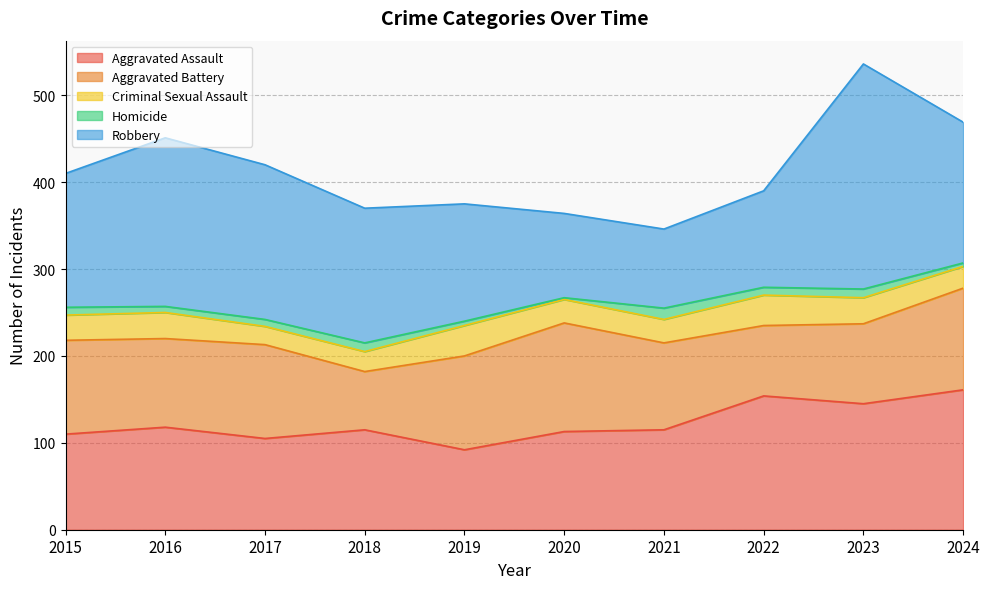

What is the value of the Aggravated Assault point at the 9th from the left?

145